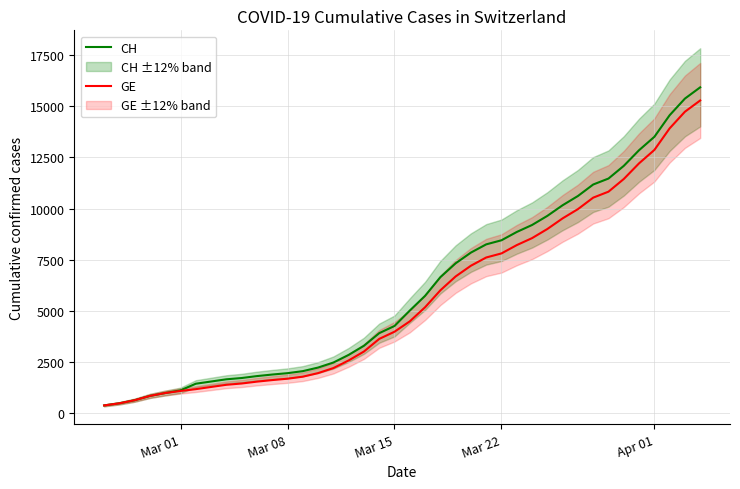

Which series has the widest spread of values?

CH